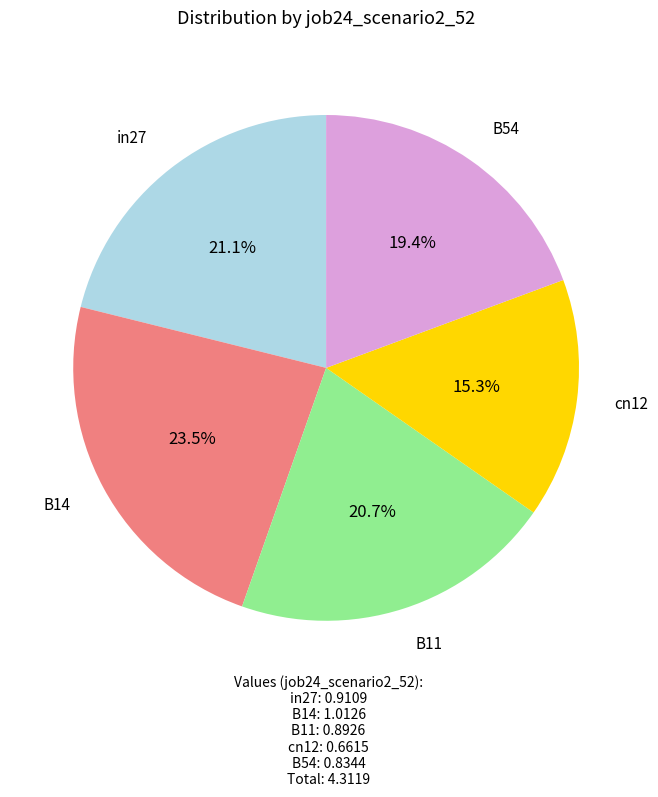

Is there a majority slice in this chart?

No